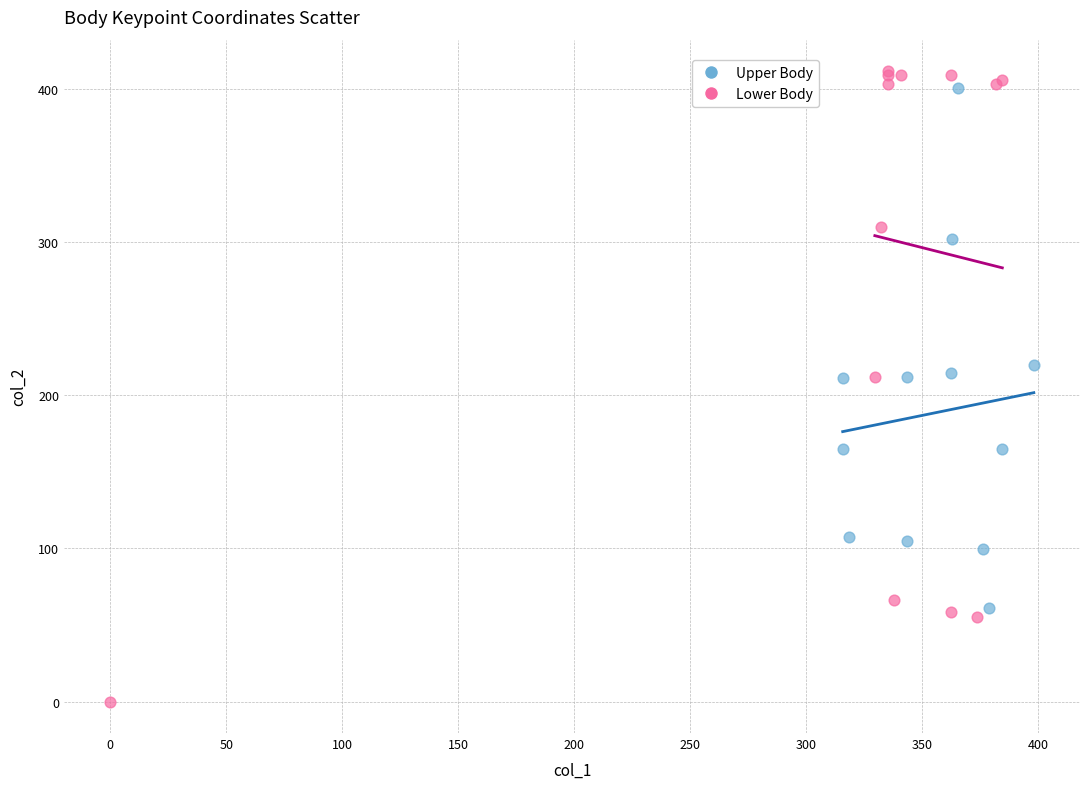

Which series contains the lowest Y value?

Lower Body